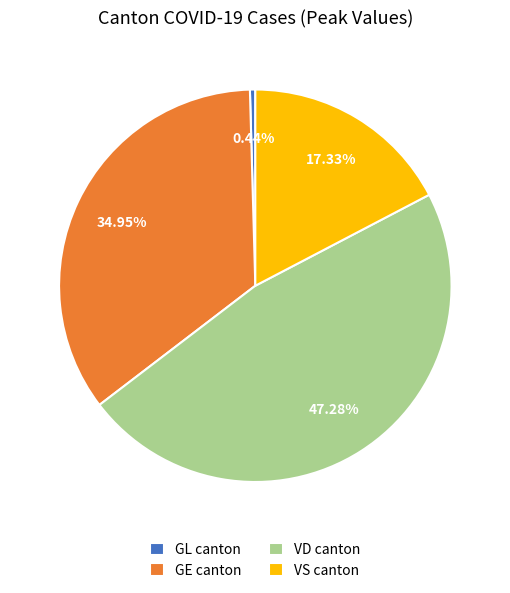

Is there any slice that represents more than half of the pie?

No